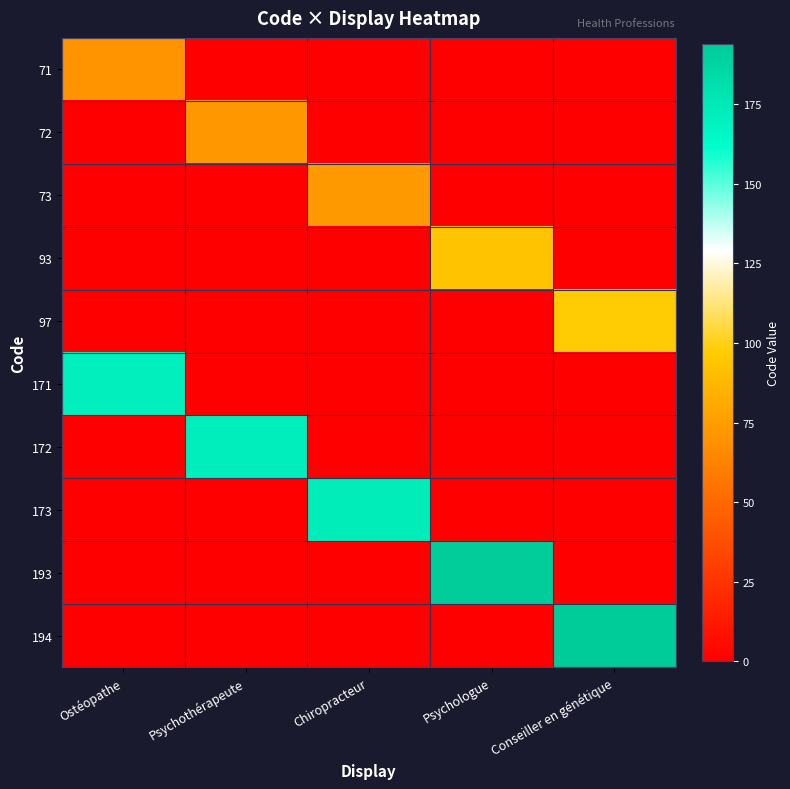

At which category is the sum across all series the highest?

Conseiller en génétique